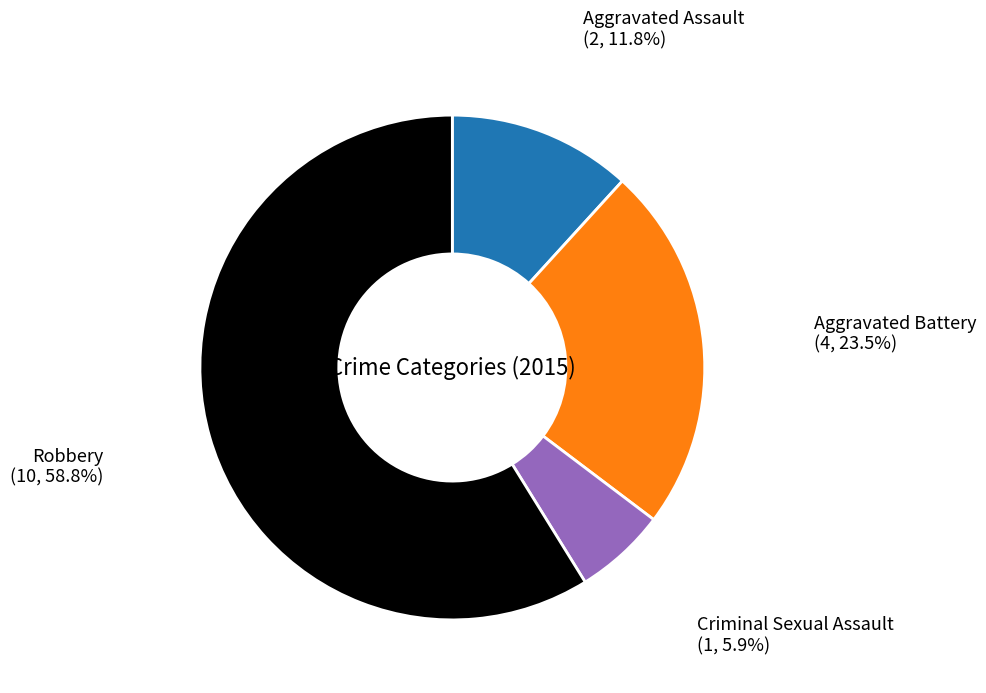

Rank the categories by value from highest to lowest.

Robbery, Aggravated Battery, Aggravated Assault, Criminal Sexual Assault